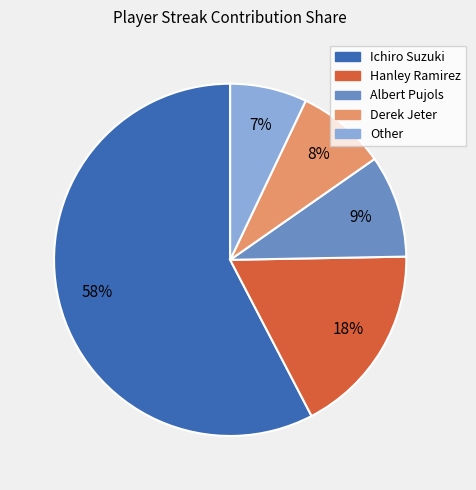

What percentage is the Albert Pujols slice, to the nearest percent?

9%